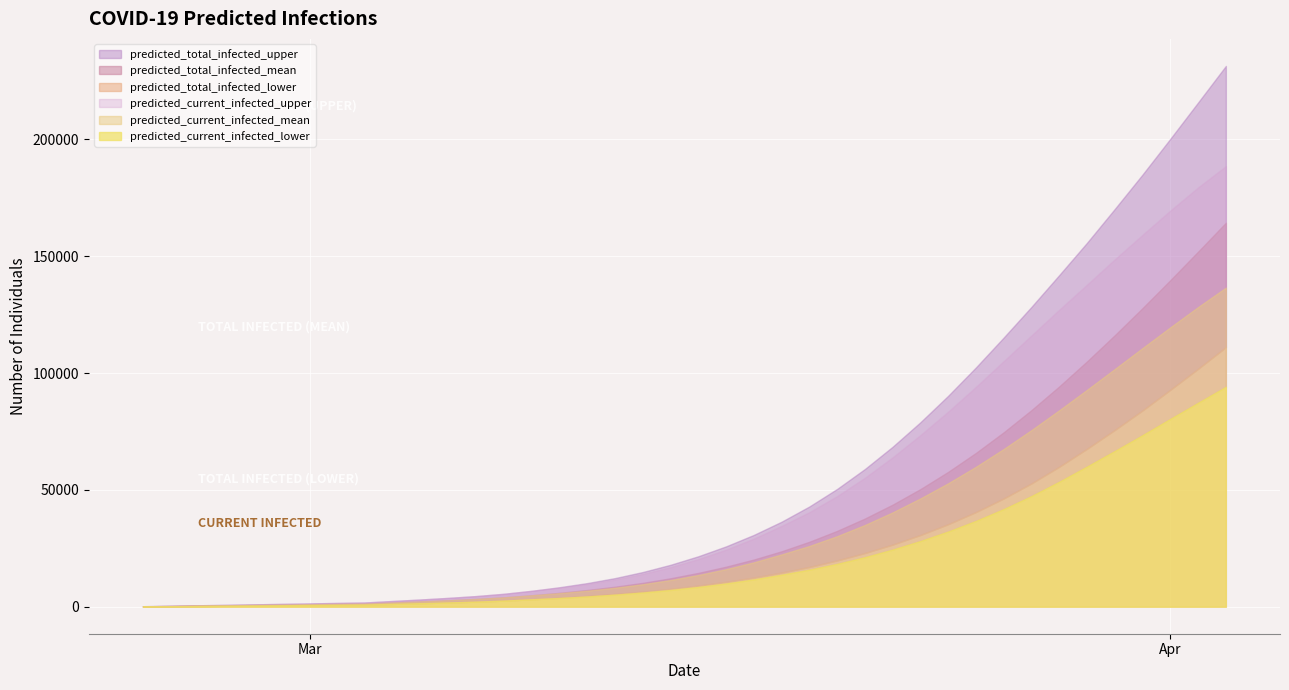

What is the average value of the predicted_current_infected_upper series?

49829